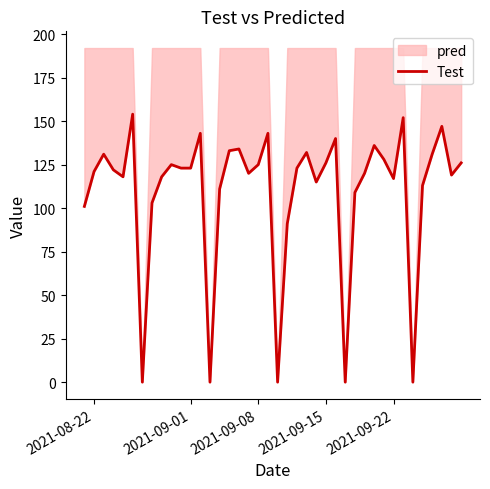

What is the average value?

109